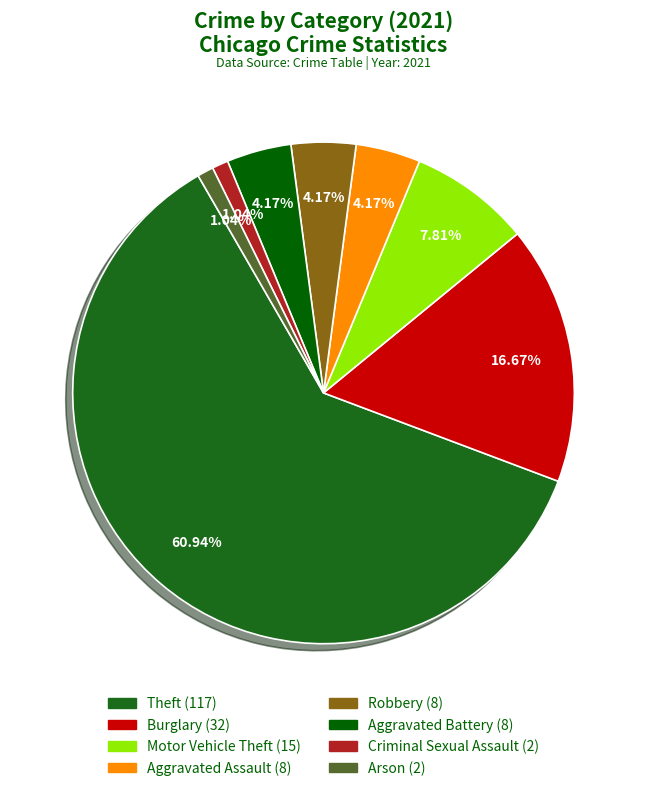

How many slices are in this pie chart?

8